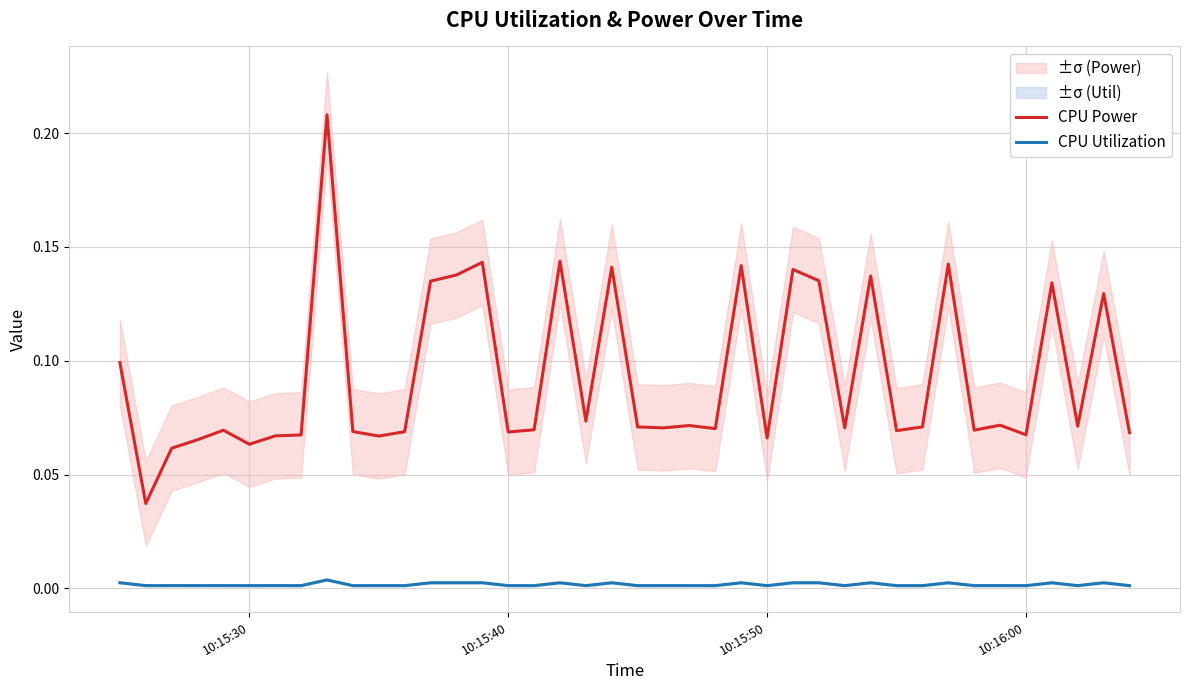

True or false: CPU Utilization and CPU Power cross at least once.

False